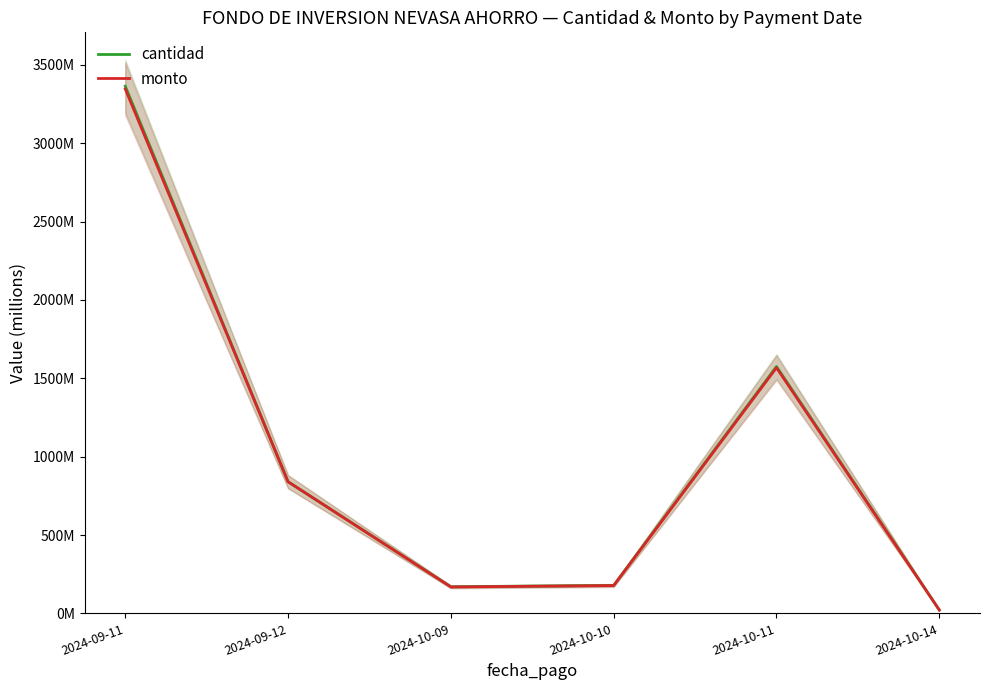

What is the value of the cantidad point at the 5th from the left?

1575305674.0